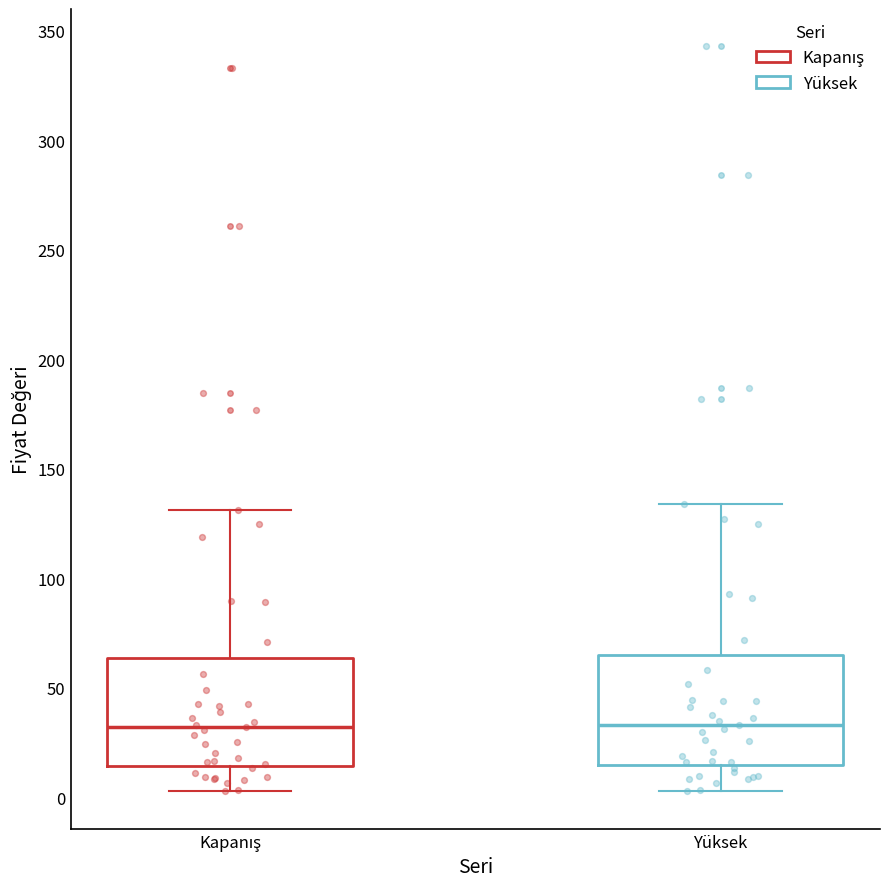

Reading left to right, read every box against the y-axis: the position of its median line, the range the box covers, and the ends of its whiskers. The values are not printed on the chart, so give them approximately, as read against the axis.

Kapanış: median 30, box 15 to 65, whiskers 5 to 130
Yüksek: median 35, box 15 to 65, whiskers 5 to 135